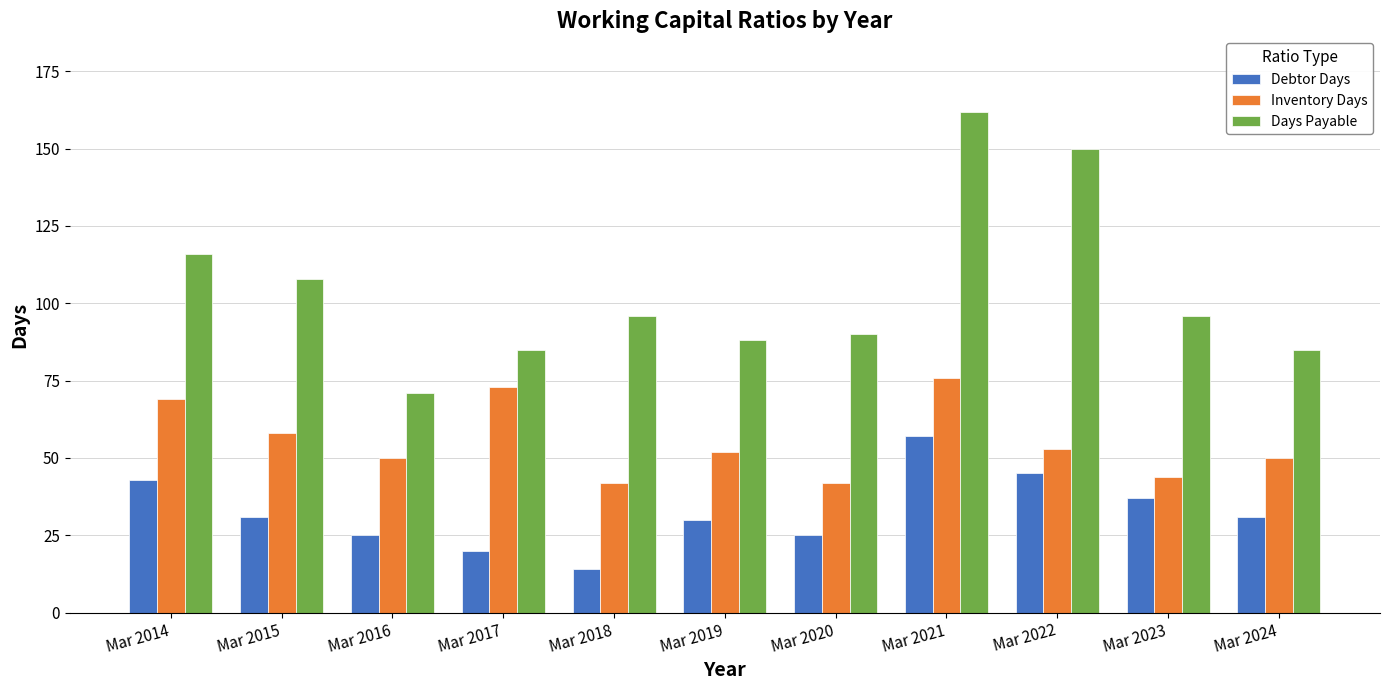

What is the greatest value displayed?

162